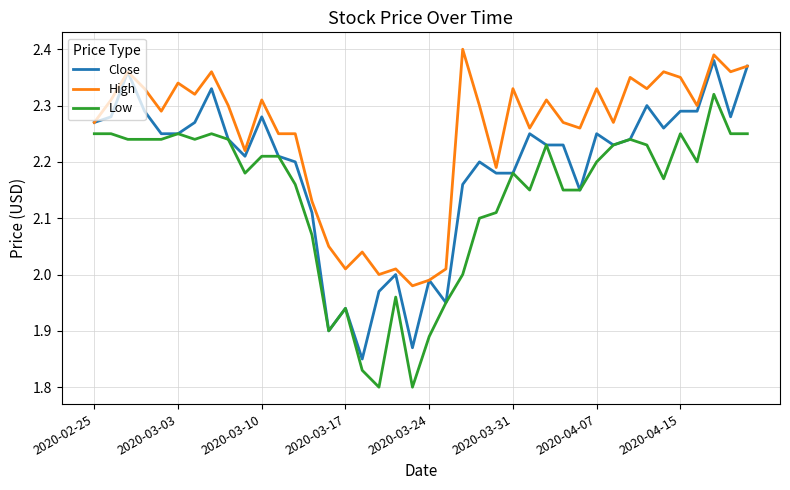

Rank the series by their average value, from lowest to highest.

Low, Close, High